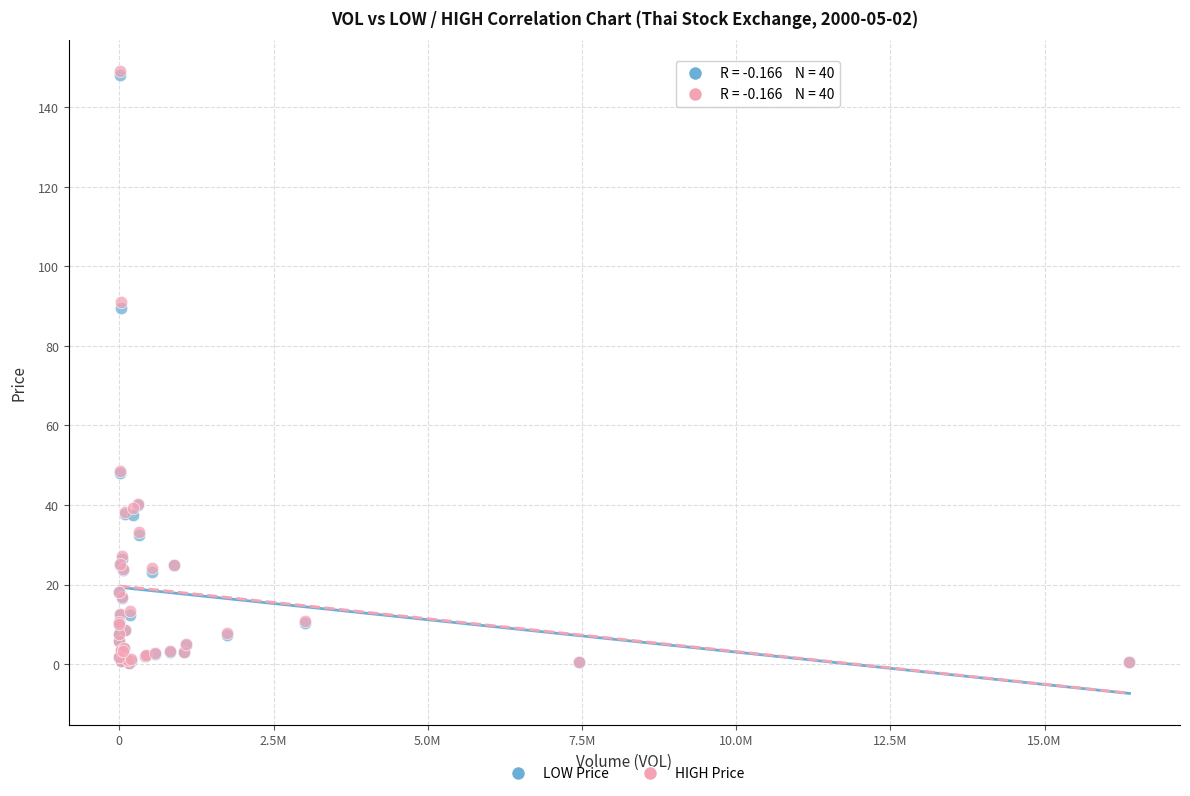

What are all the series names shown in the legend?

LOW Price, HIGH Price